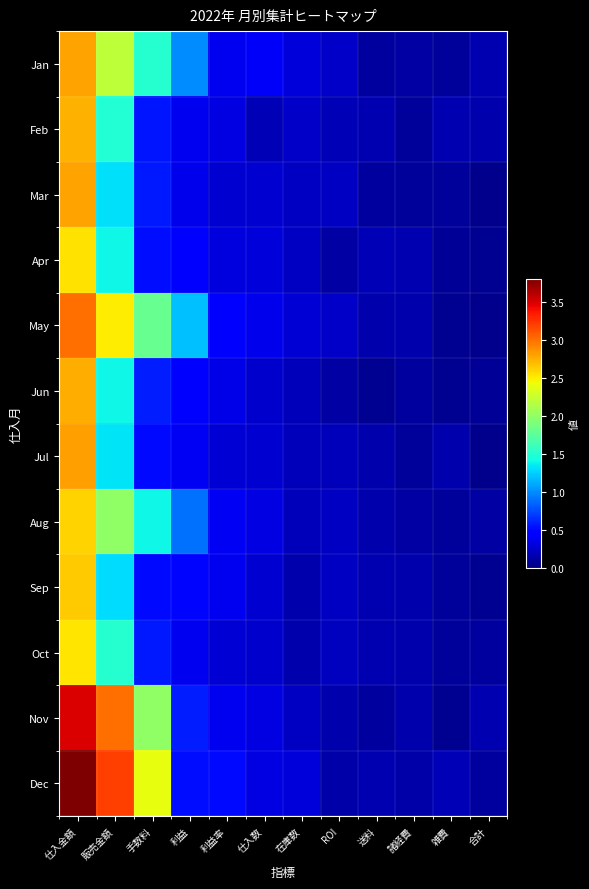

Rank the series at 在庫数 from highest to lowest value.

Dec, Jan, May, Feb, Mar, Nov, Apr, Aug, Jun, Jul, Sep, Oct